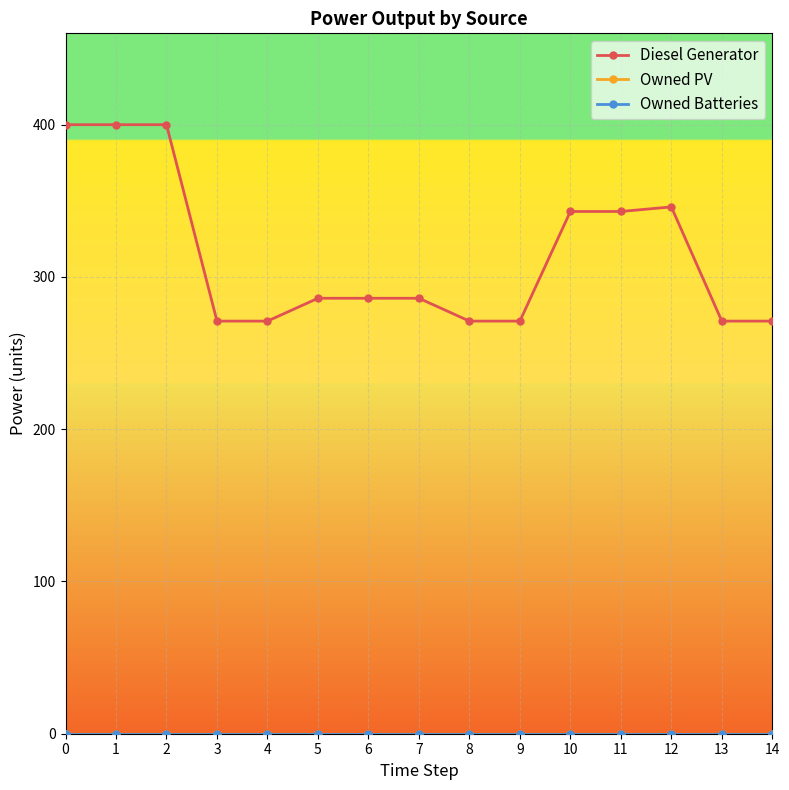

Which series has the largest range (max minus min)?

Diesel Generator